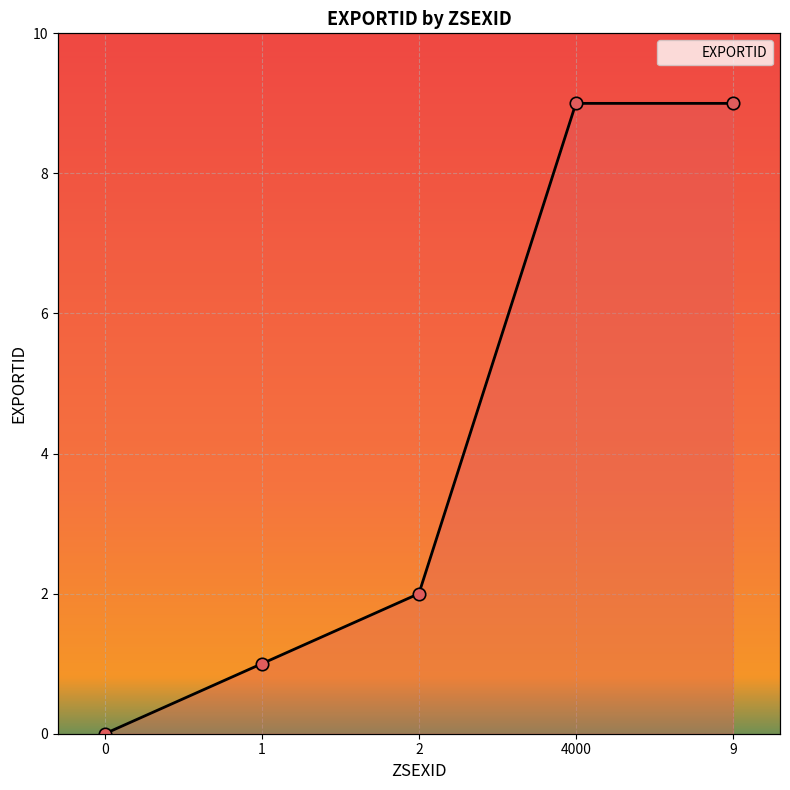

What is the change in value from 0 to 4000?

+9